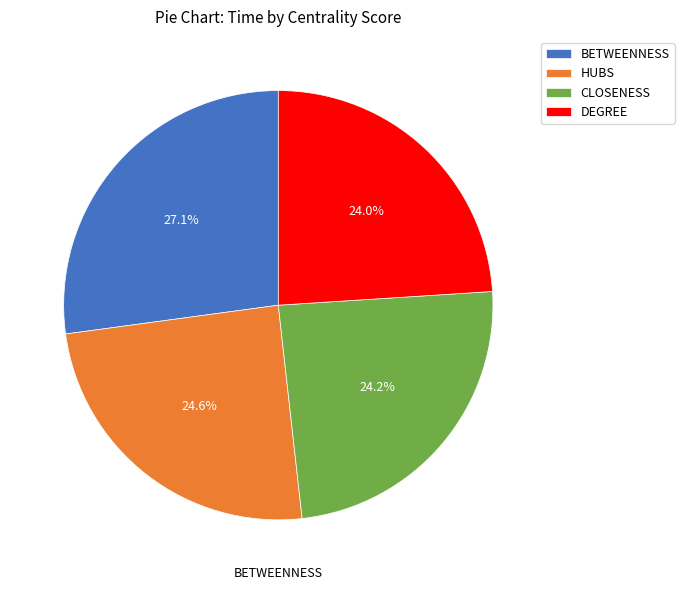

Which slice is the largest?

BETWEENNESS